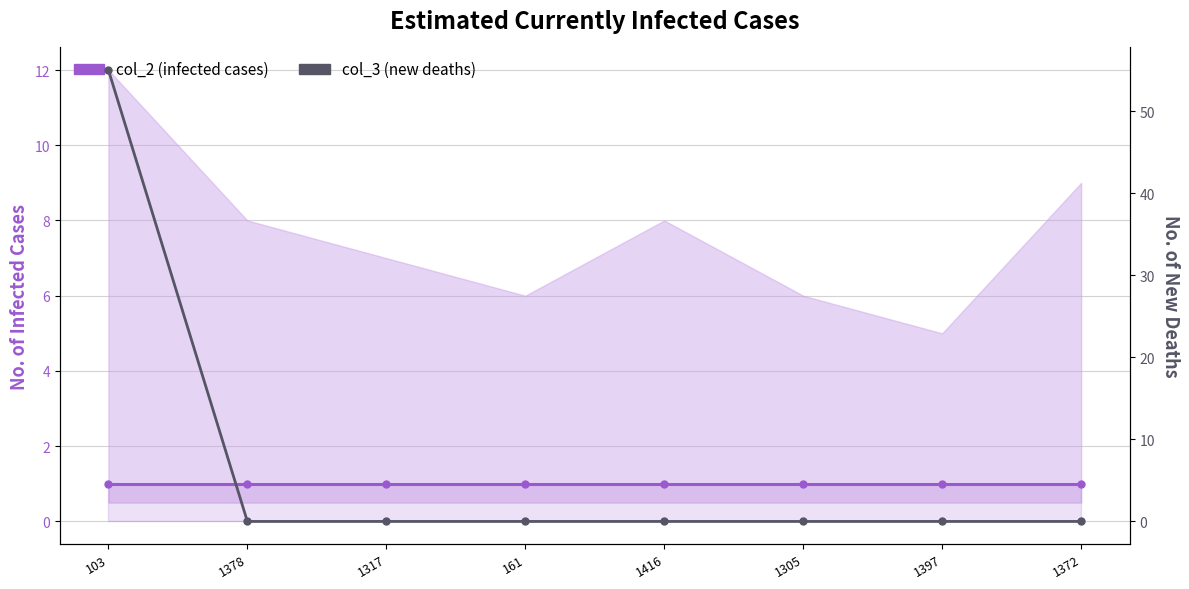

True or false: col_3 has more than 2 points higher than both neighbors.

False